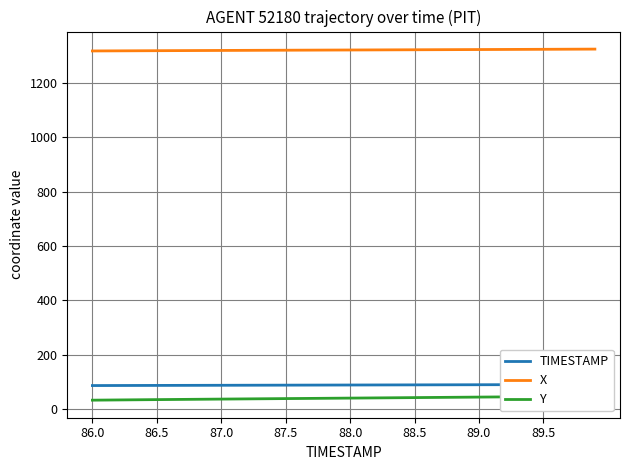

What is the minimum value for X?

1317.7